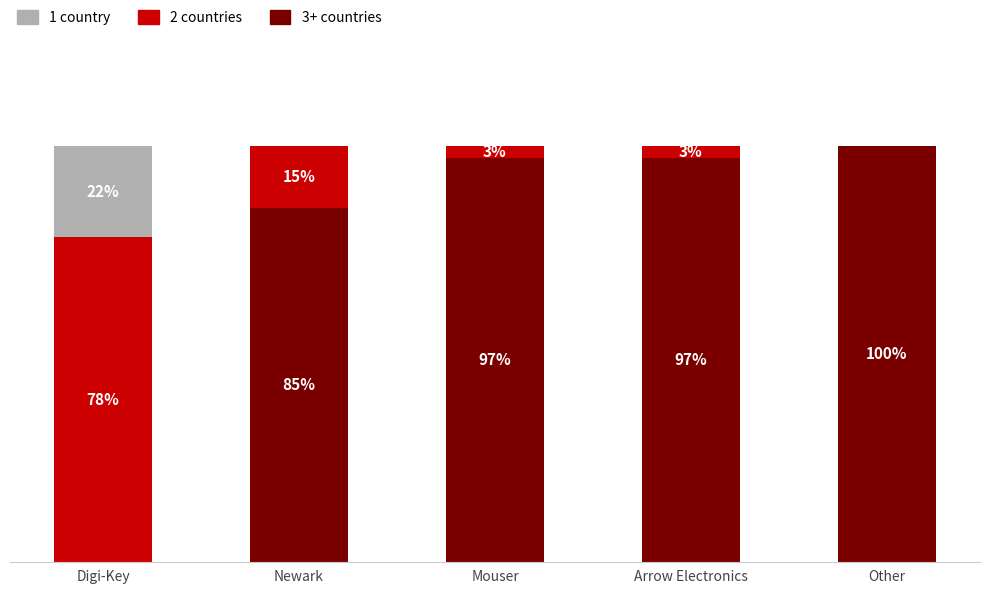

At which label is 3+ countries closest to 50?

Newark